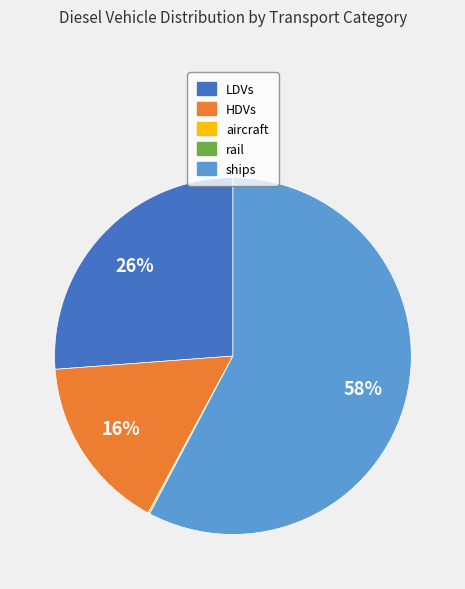

To the nearest percent, what is the average slice percentage?

20%